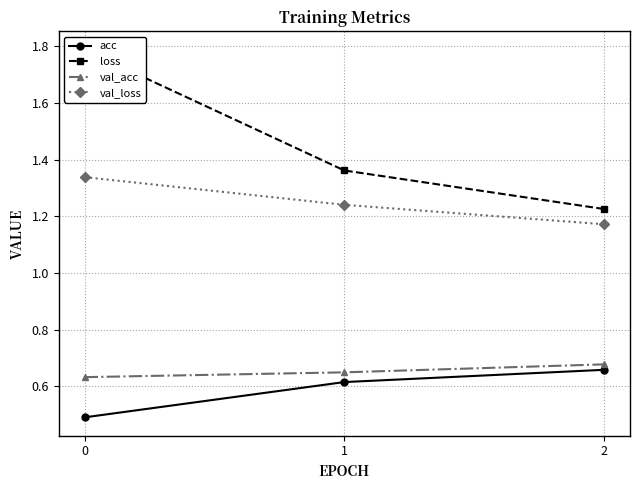

Reading left to right, what are all the values shown in this chart?

acc: 0=0.5	1=0.6	2=0.7
loss: 0=1.8	1=1.4	2=1.2
val_acc: 0=0.6	1=0.6	2=0.7
val_loss: 0=1.3	1=1.2	2=1.2